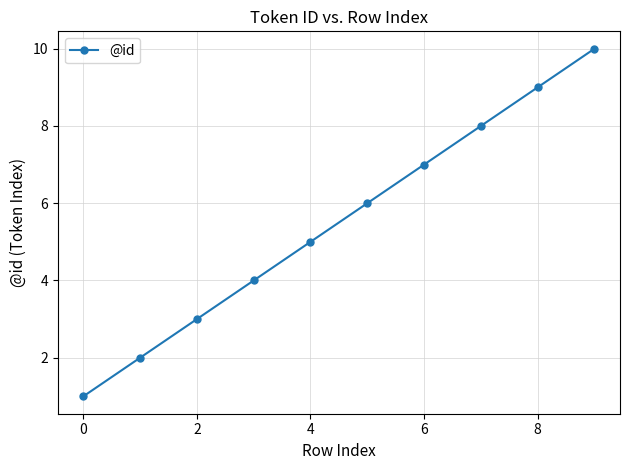

What is the maximum value shown in the chart?

10